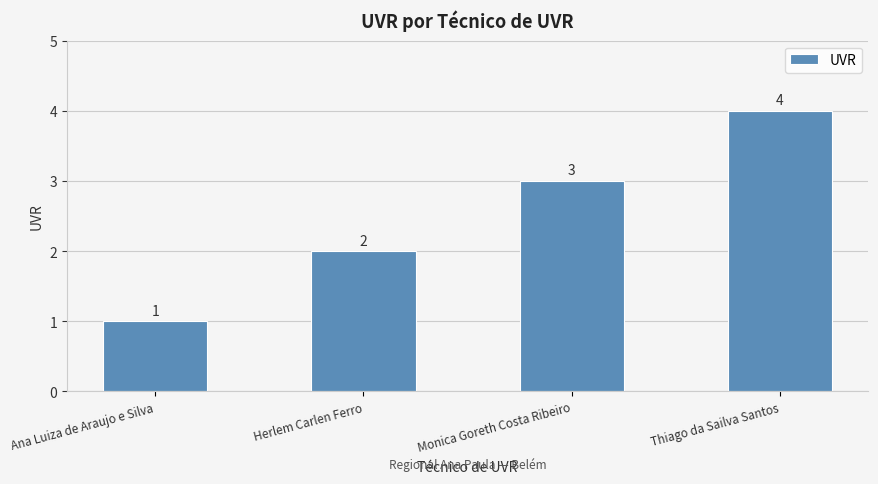

What value does the data have at Monica Goreth Costa Ribeiro?

3